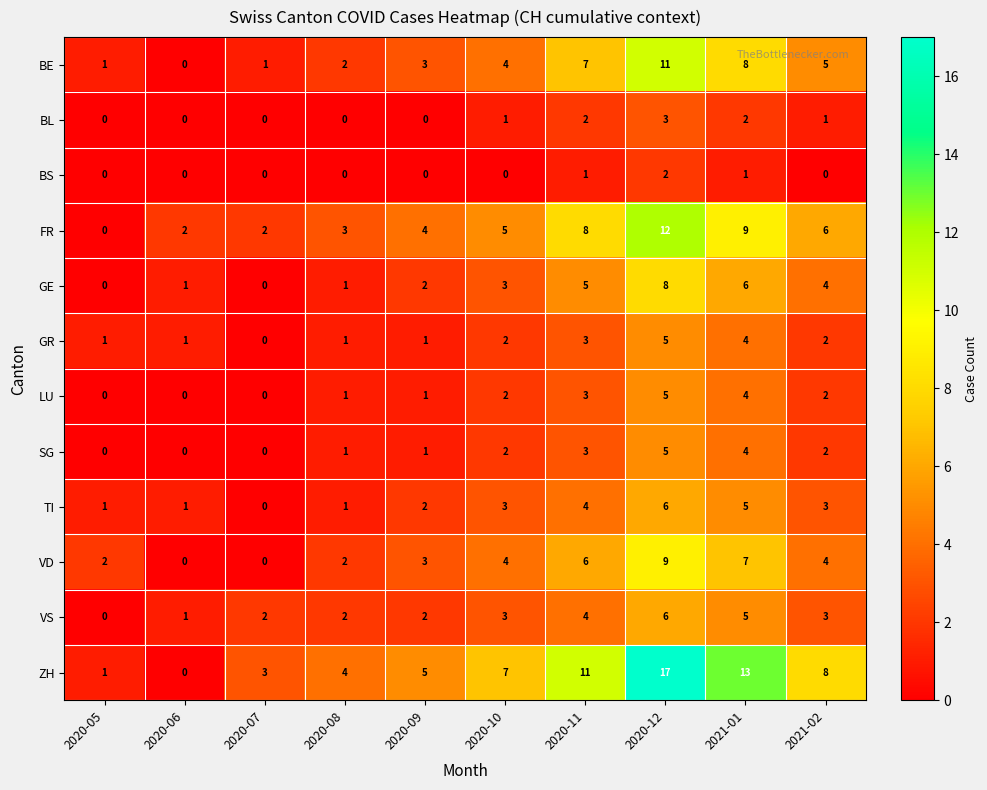

Is the value of FR at 2020-12 greater than the value of TI at 2020-12?

Yes